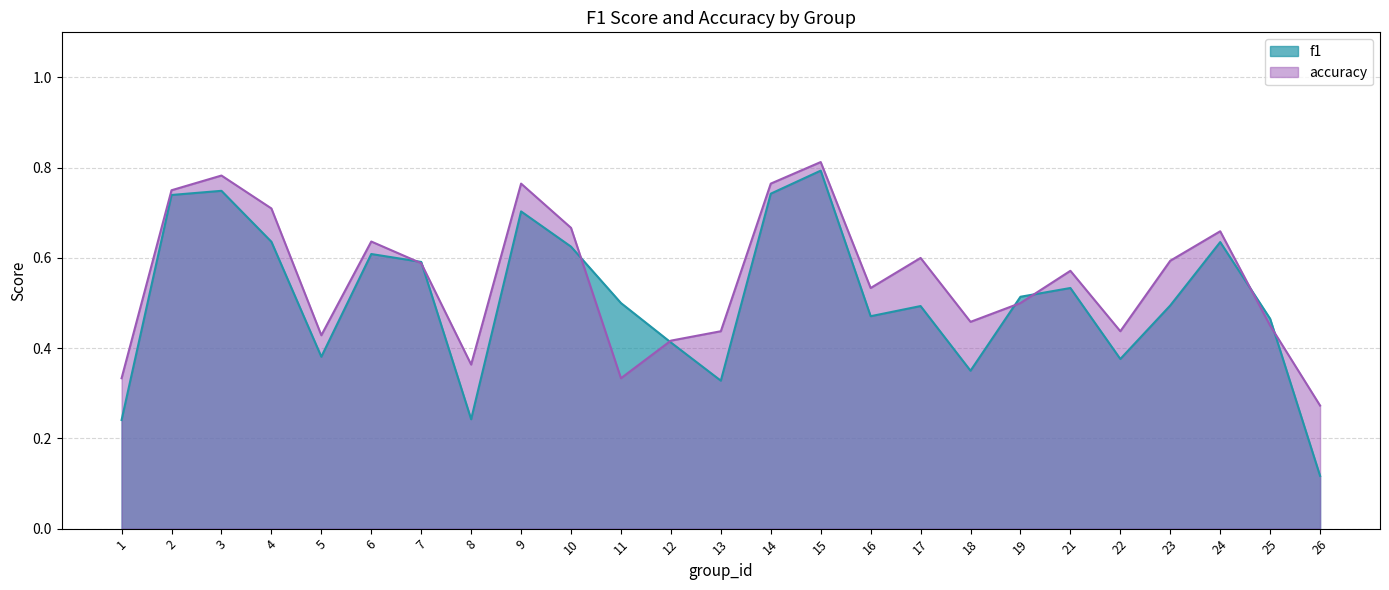

What is the sum of all f1 values?

12.7